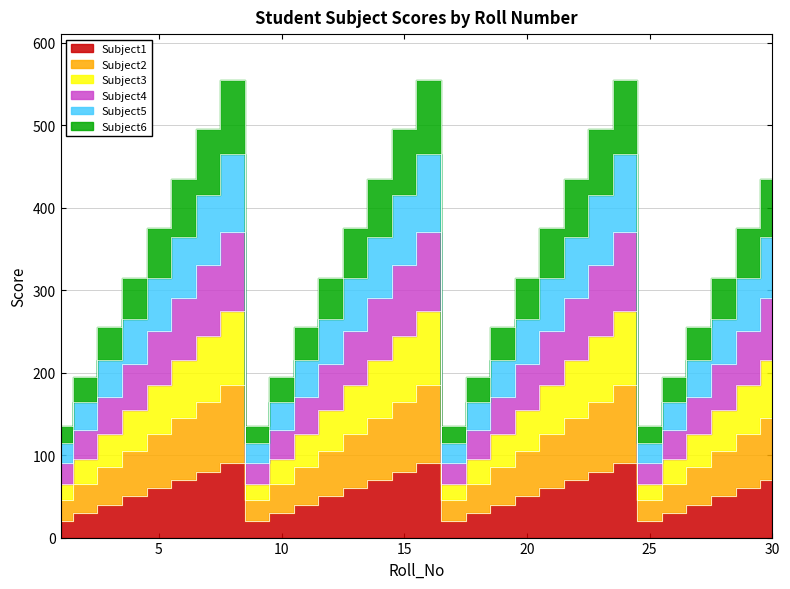

True or false: Subject2 has a value of 64 at 16.

False